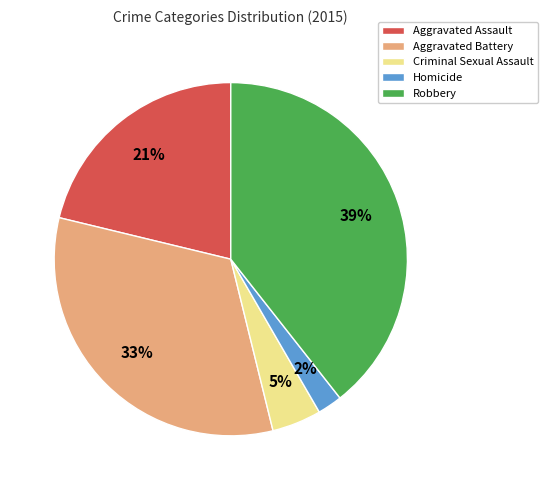

Is it true that Aggravated Battery is 25% of the pie?

False